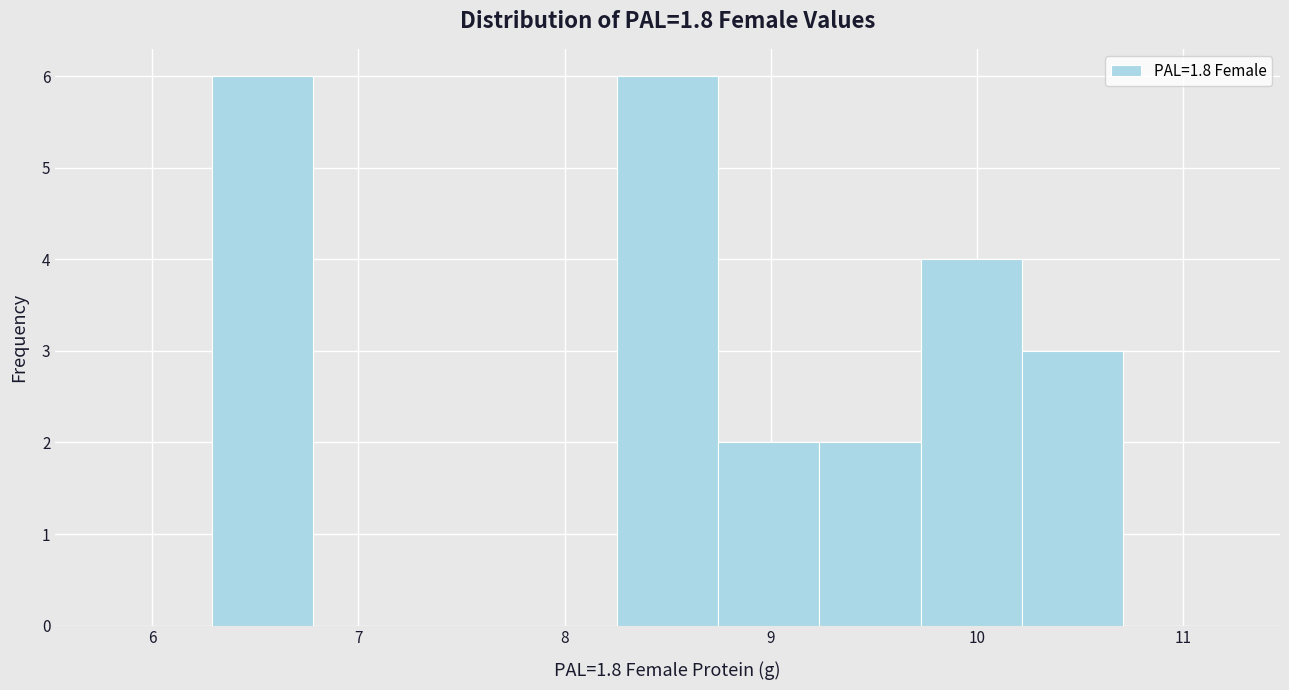

What is the height of the bar covering 10.2 to 10.7 on the x-axis? Neither the bar edges nor the heights are printed on the chart, so give them approximately, as read against the axes.

3